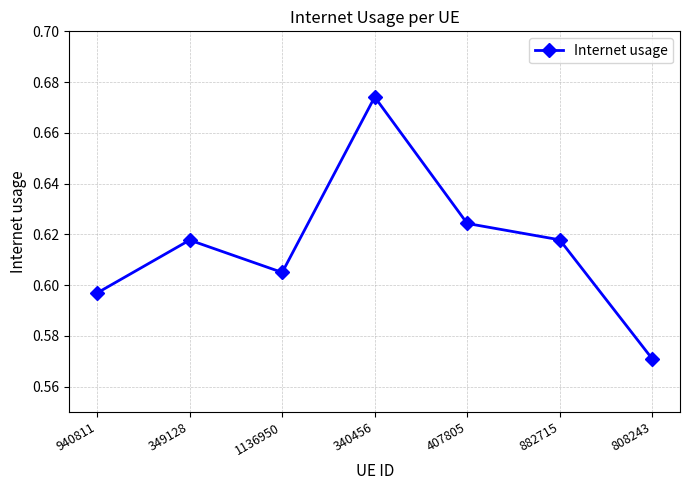

At which category does the chart reach its peak across all series?

340456